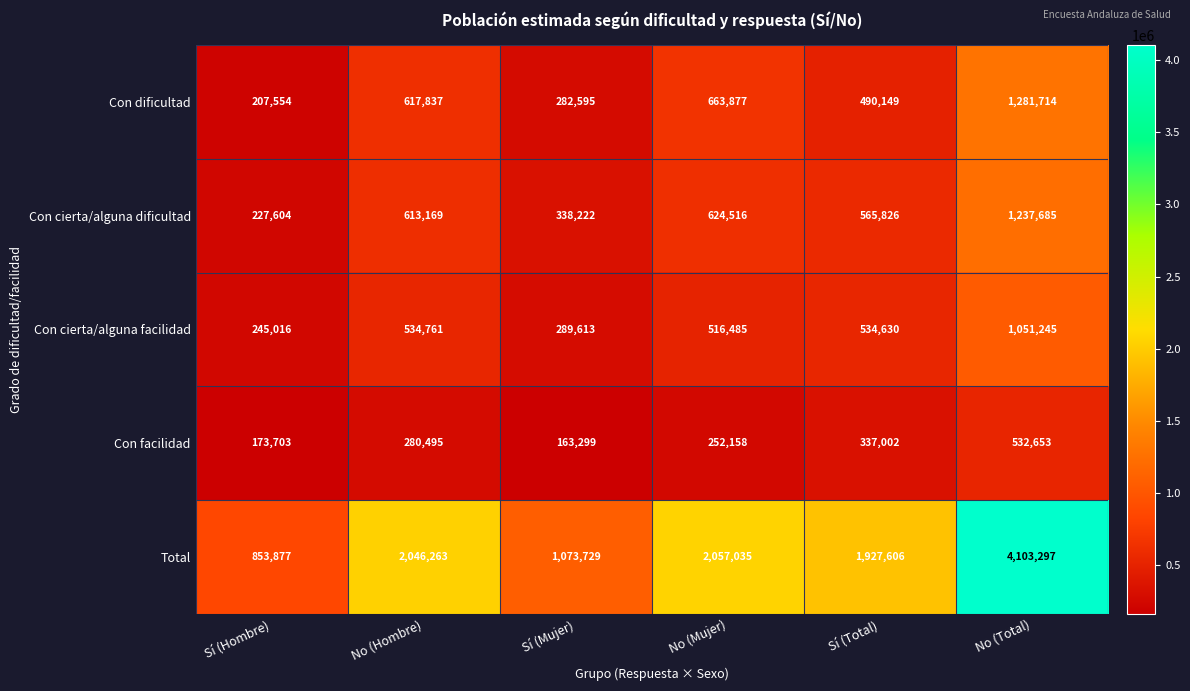

Which series changed the most between No (Hombre) and Sí (Mujer)?

Total